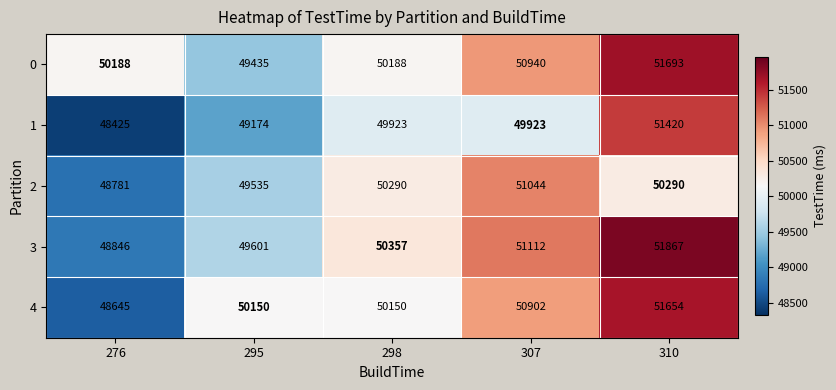

At which category is the sum across all series the highest?

310